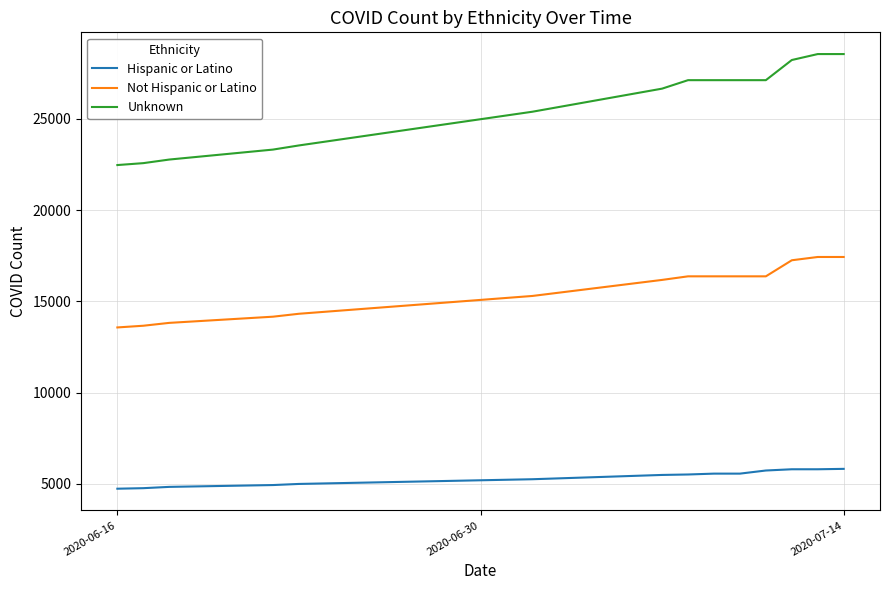

Which series has the largest range (max minus min)?

Unknown